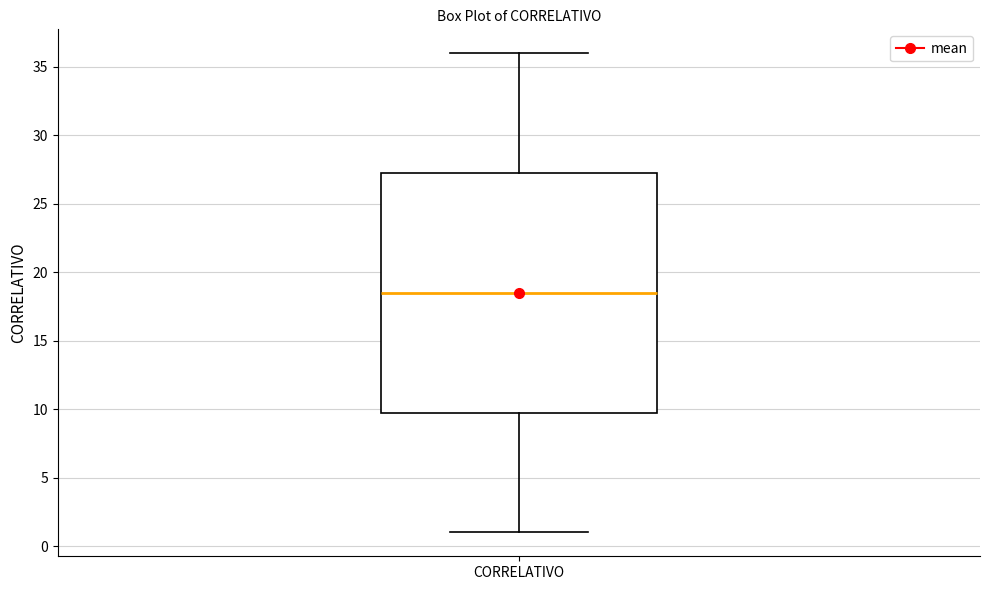

Where does the upper whisker of the box for CORRELATIVO end on the y-axis? The values are not printed on the chart, so give them approximately, as read against the axis.

36.0